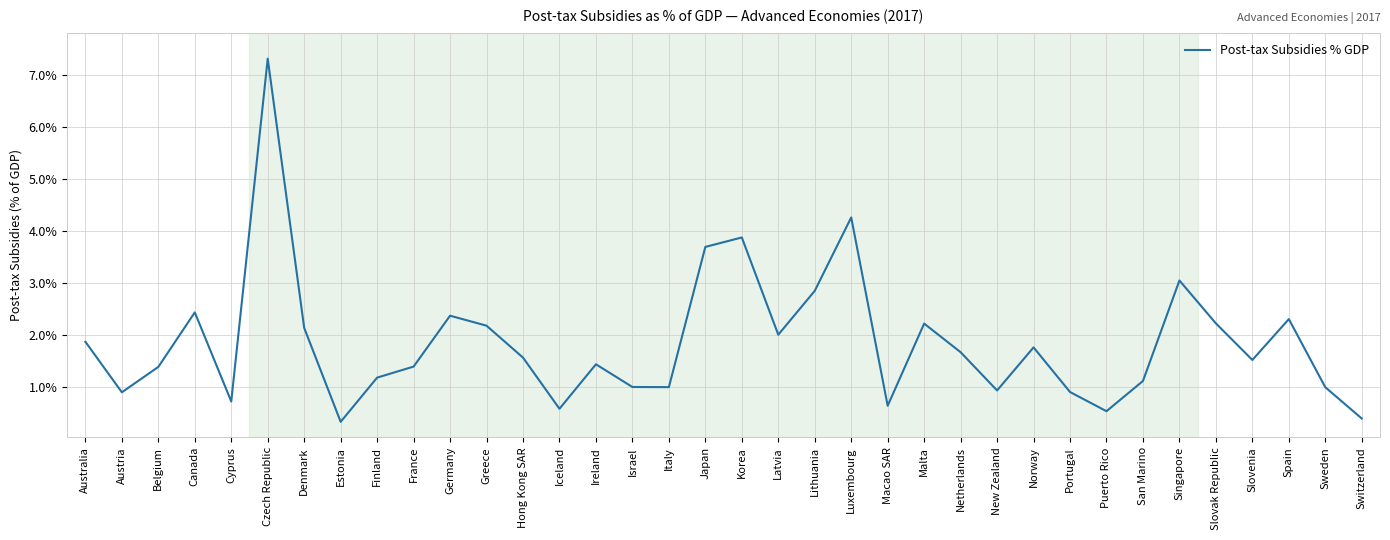

At which category does the chart reach its minimum across all series?

Estonia